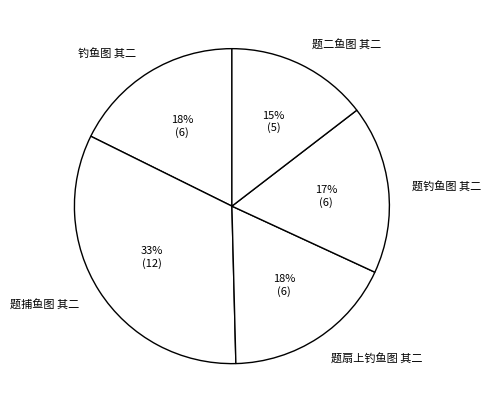

To the nearest percent, what is the combined percentage of 题钓鱼图 其二 and 题捕鱼图 其二?

50%